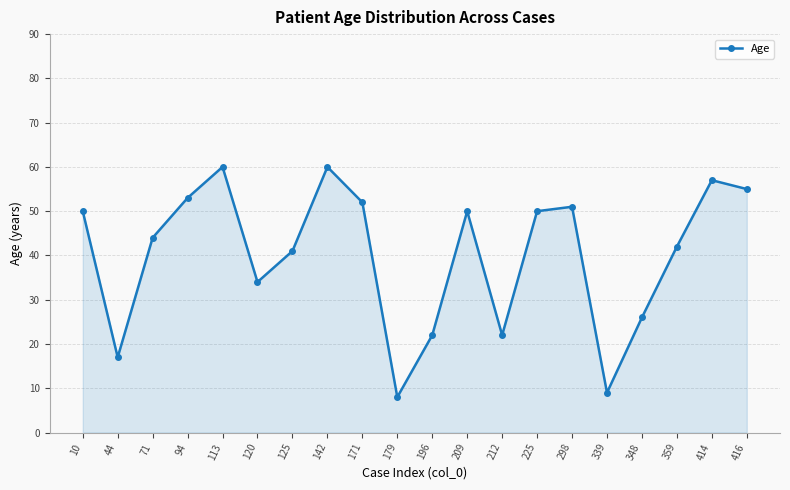

Is it true that the value at 94 is 53?

True